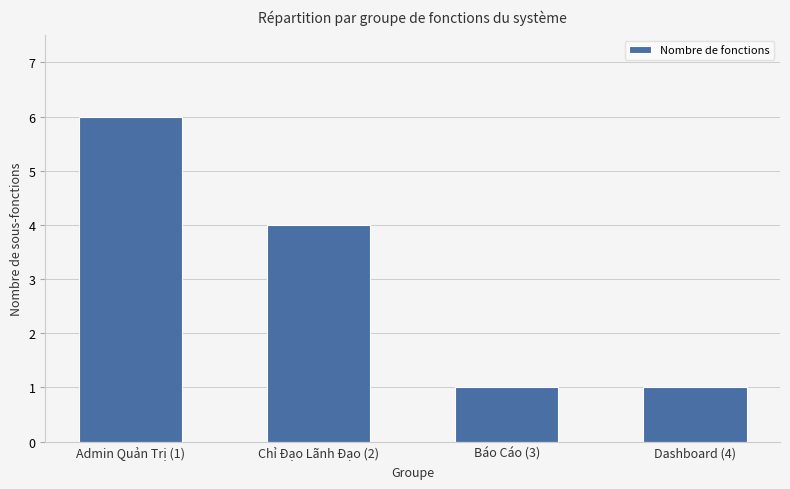

Reading left to right, transcribe all the data shown in this chart.

Admin Quản Trị (1)=6	Chỉ Đạo Lãnh Đạo (2)=4	Báo Cáo (3)=1	Dashboard (4)=1